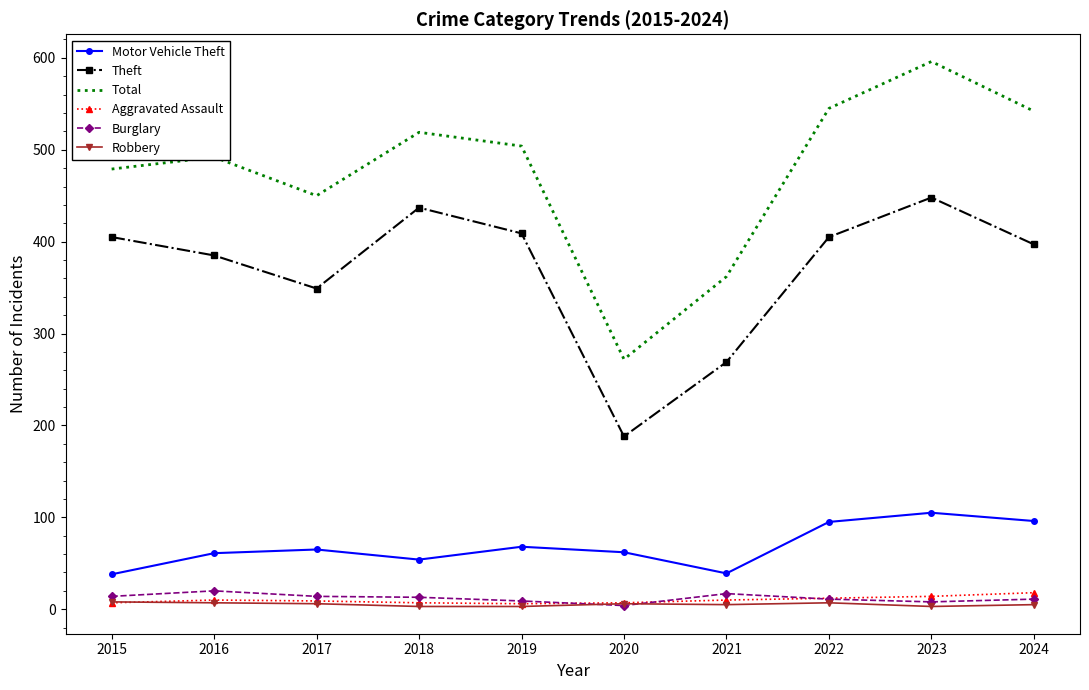

True or false: Total and Theft cross at least once.

False